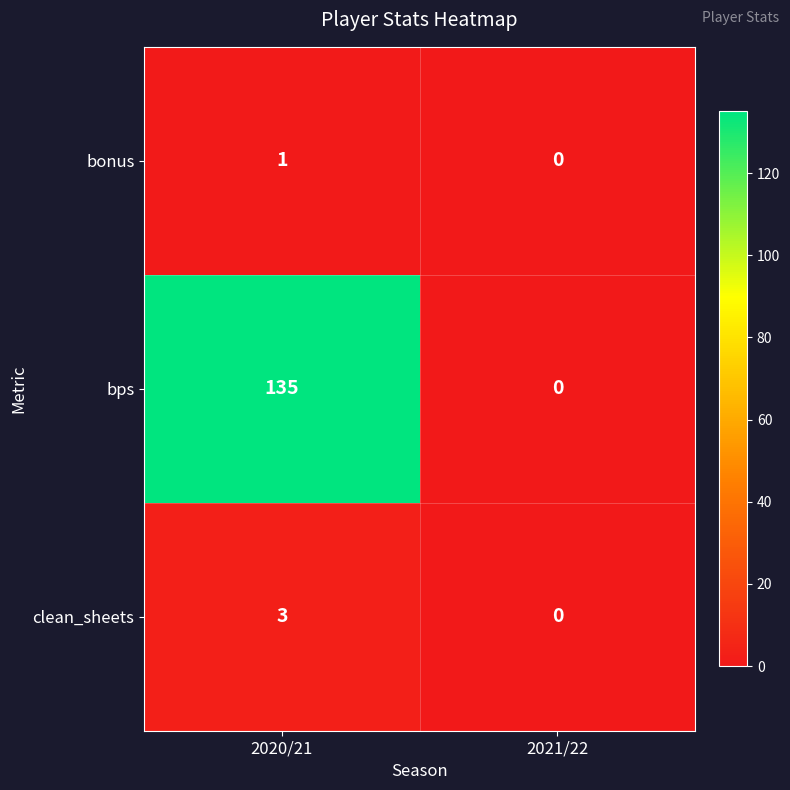

Reading left to right, what are all the values shown in this chart?

bonus: 2020/21=1	2021/22=0
bps: 2020/21=135	2021/22=0
clean_sheets: 2020/21=3	2021/22=0